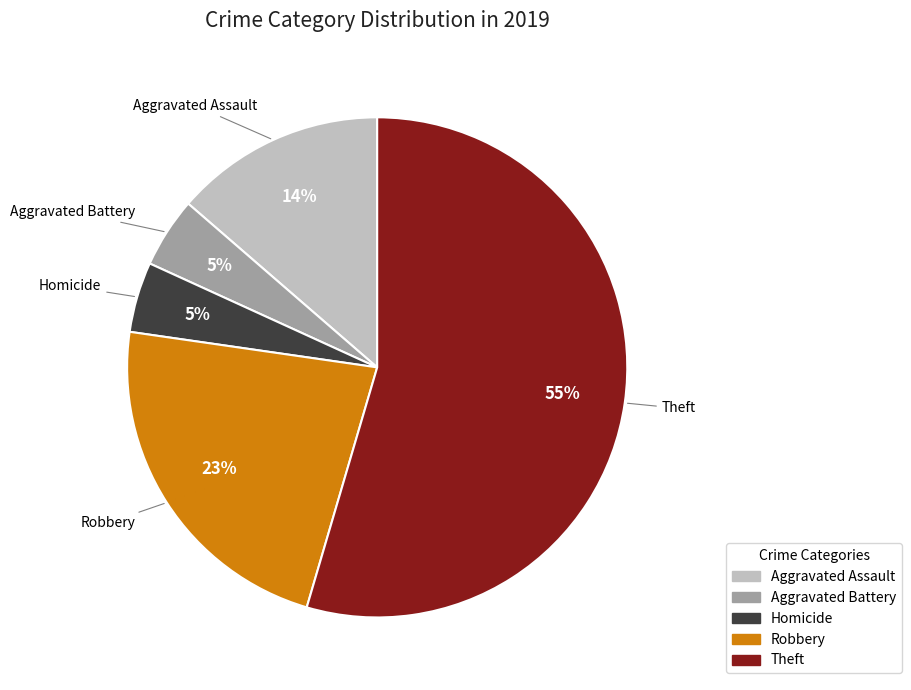

To the nearest percent, what is the average slice percentage?

20%